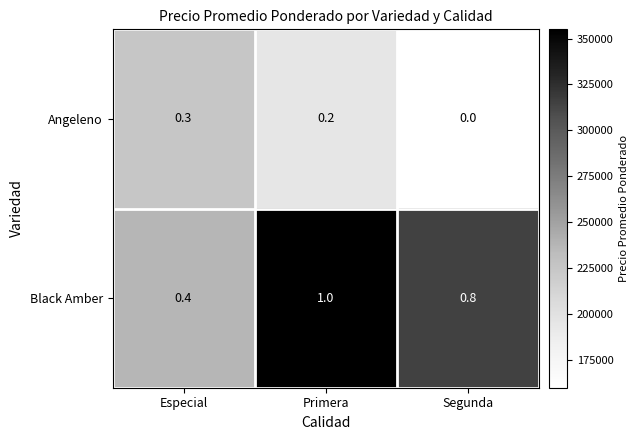

Reading right to left, list all the values displayed in this chart.

Angeleno: 0.0	0.2	0.3
Black Amber: 0.8	1.0	0.4